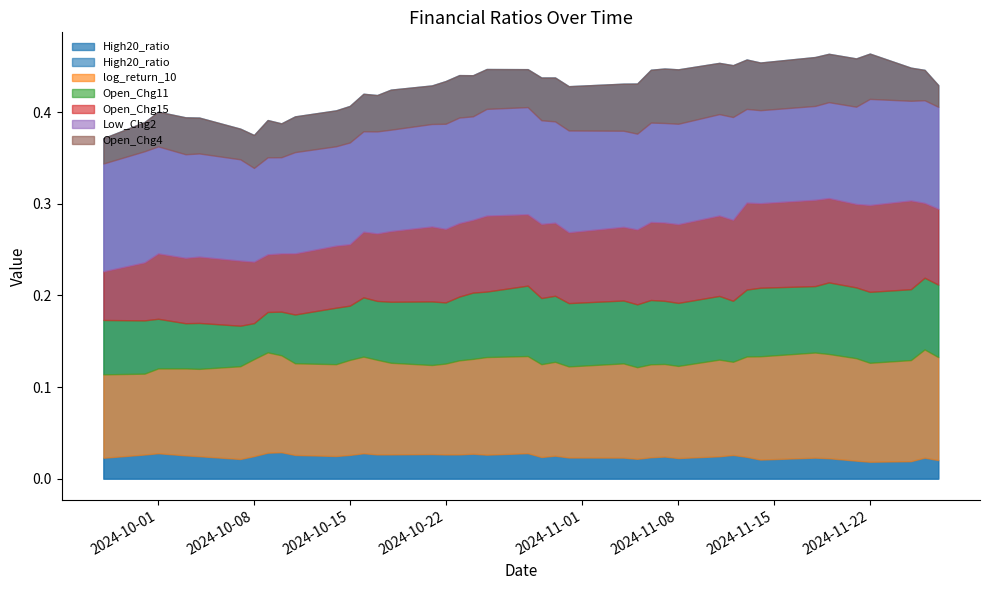

Reading left to right, list all the values displayed in this chart.

High20_ratio: 0.0	0.0	0.0	0.0	0.0	0.0	0.0	0.0	0.0	0.0	0.0	0.0	0.0	0.0	0.0	0.0	0.0	0.0	0.0	0.0	0.0	0.0	0.0	0.0	0.0	0.0	0.0	0.0	0.0	0.0	0.0	0.0	0.0	0.0	0.0	0.0	0.0	0.0	0.0	0.0
log_return_10: 0.1	0.1	0.1	0.1	0.1	0.1	0.1	0.1	0.1	0.1	0.1	0.1	0.1	0.1	0.1	0.1	0.1	0.1	0.1	0.1	0.1	0.1	0.1	0.1	0.1	0.1	0.1	0.1	0.1	0.1	0.1	0.1	0.1	0.1	0.1	0.1	0.1	0.1	0.1	0.1
Open_Chg11: 0.1	0.1	0.1	0.0	0.1	0.0	0.0	0.0	0.0	0.1	0.1	0.1	0.1	0.1	0.1	0.1	0.1	0.1	0.1	0.1	0.1	0.1	0.1	0.1	0.1	0.1	0.1	0.1	0.1	0.1	0.1	0.1	0.1	0.1	0.1	0.1	0.1	0.1	0.1	0.1
Open_Chg15: 0.1	0.1	0.1	0.1	0.1	0.1	0.1	0.1	0.1	0.1	0.1	0.1	0.1	0.1	0.1	0.1	0.1	0.1	0.1	0.1	0.1	0.1	0.1	0.1	0.1	0.1	0.1	0.1	0.1	0.1	0.1	0.1	0.1	0.1	0.1	0.1	0.1	0.1	0.1	0.1
Low_Chg2: 0.1	0.1	0.1	0.1	0.1	0.1	0.1	0.1	0.1	0.1	0.1	0.1	0.1	0.1	0.1	0.1	0.1	0.1	0.1	0.1	0.1	0.1	0.1	0.1	0.1	0.1	0.1	0.1	0.1	0.1	0.1	0.1	0.1	0.1	0.1	0.1	0.1	0.1	0.1	0.1
Open_Chg4: 0.0	0.0	0.0	0.0	0.0	0.0	0.0	0.0	0.0	0.0	0.0	0.0	0.0	0.0	0.0	0.0	0.0	0.0	0.0	0.0	0.0	0.0	0.0	0.0	0.1	0.1	0.1	0.1	0.1	0.1	0.1	0.1	0.1	0.1	0.1	0.1	0.0	0.0	0.0	0.0